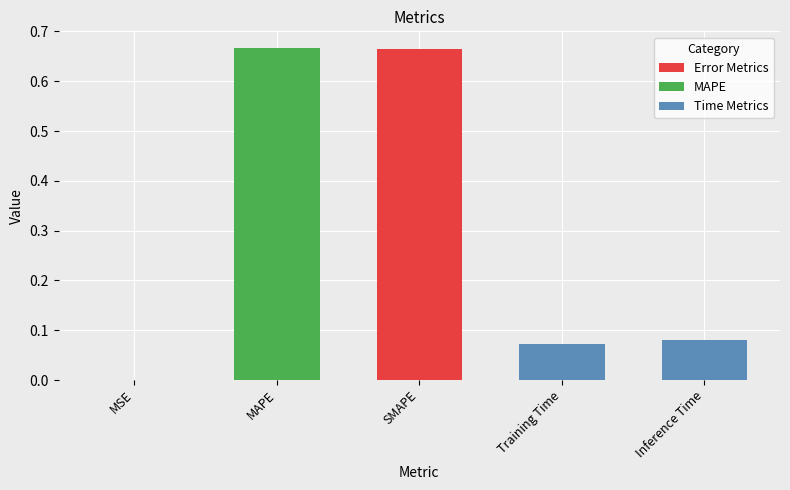

What is the sum of all values?

1.5